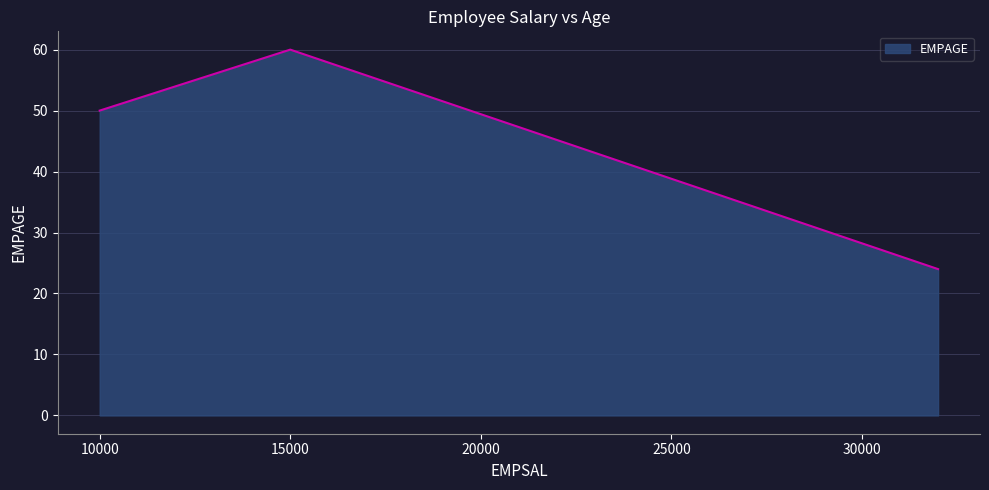

What is the maximum value shown in the chart?

60